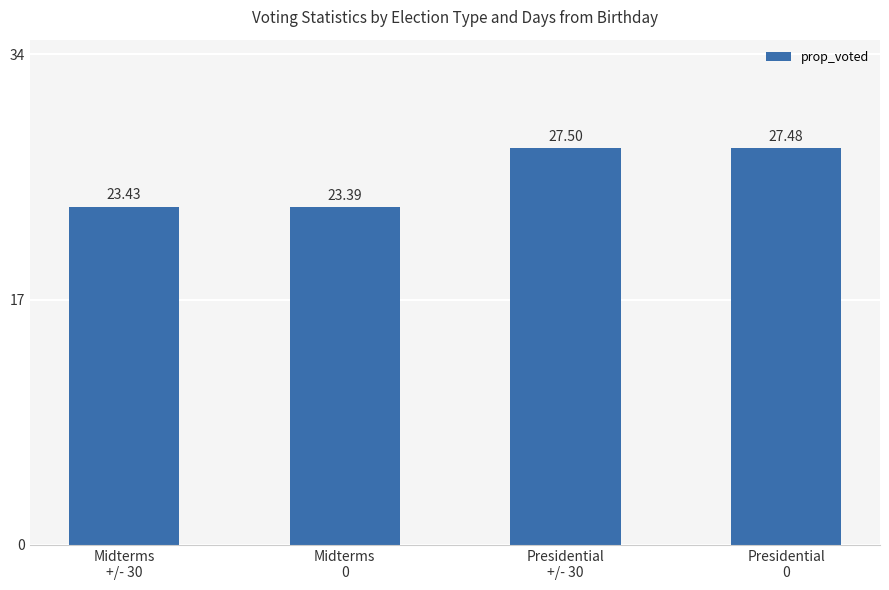

What value does the data have at Presidential
+/- 30?

27.5